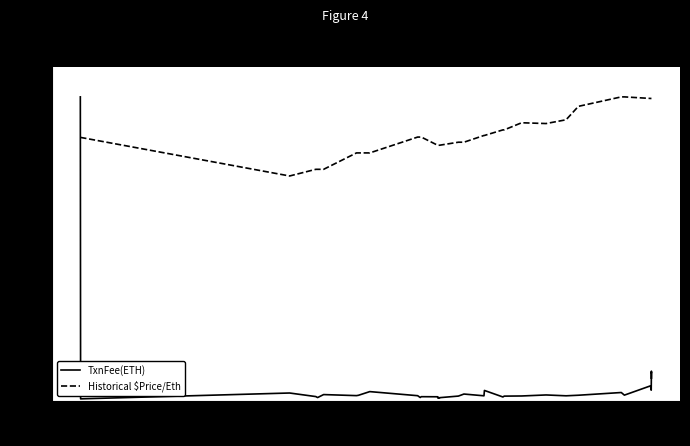

What is the difference between the maximum and minimum values in the TxnFee(ETH) series?

99.4